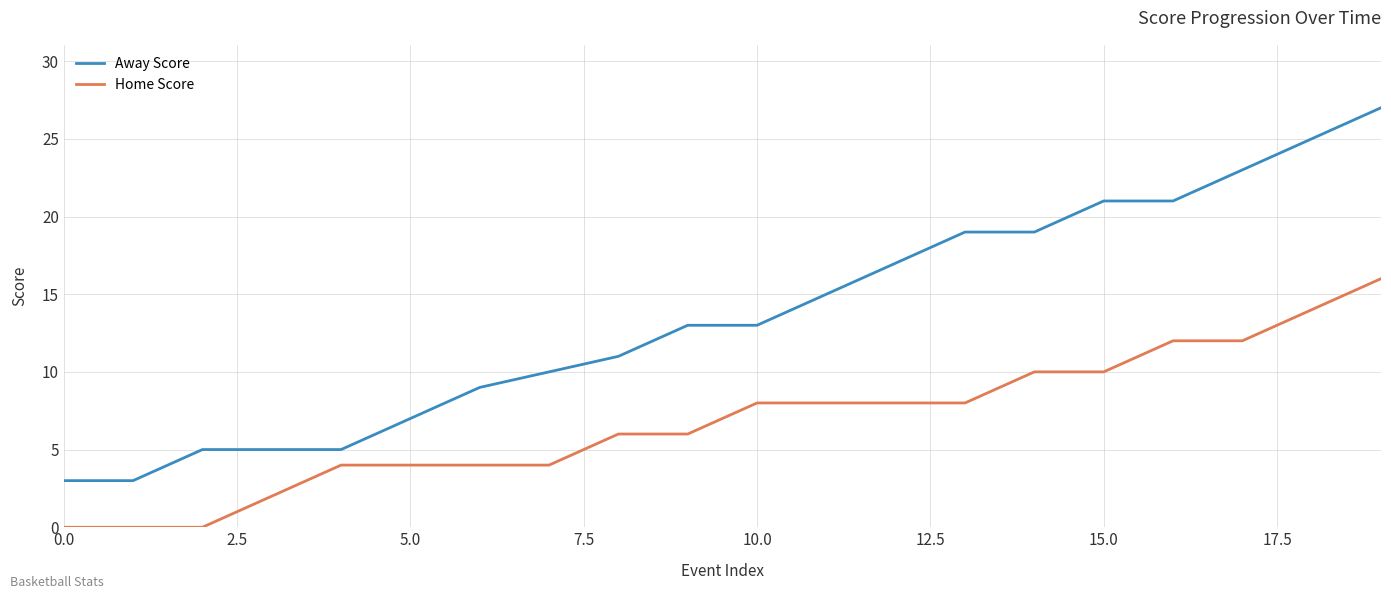

Rank the series by their average value, from lowest to highest.

Home Score, Away Score